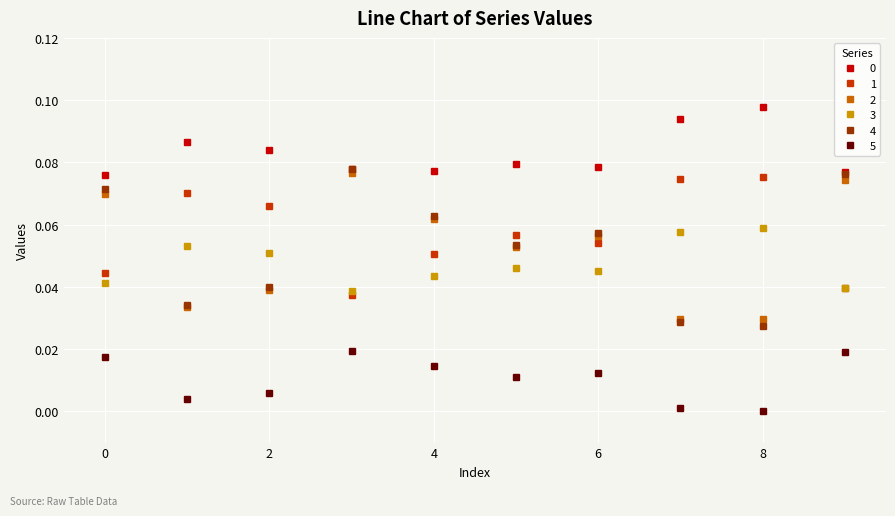

Which series has the widest spread of values?

4